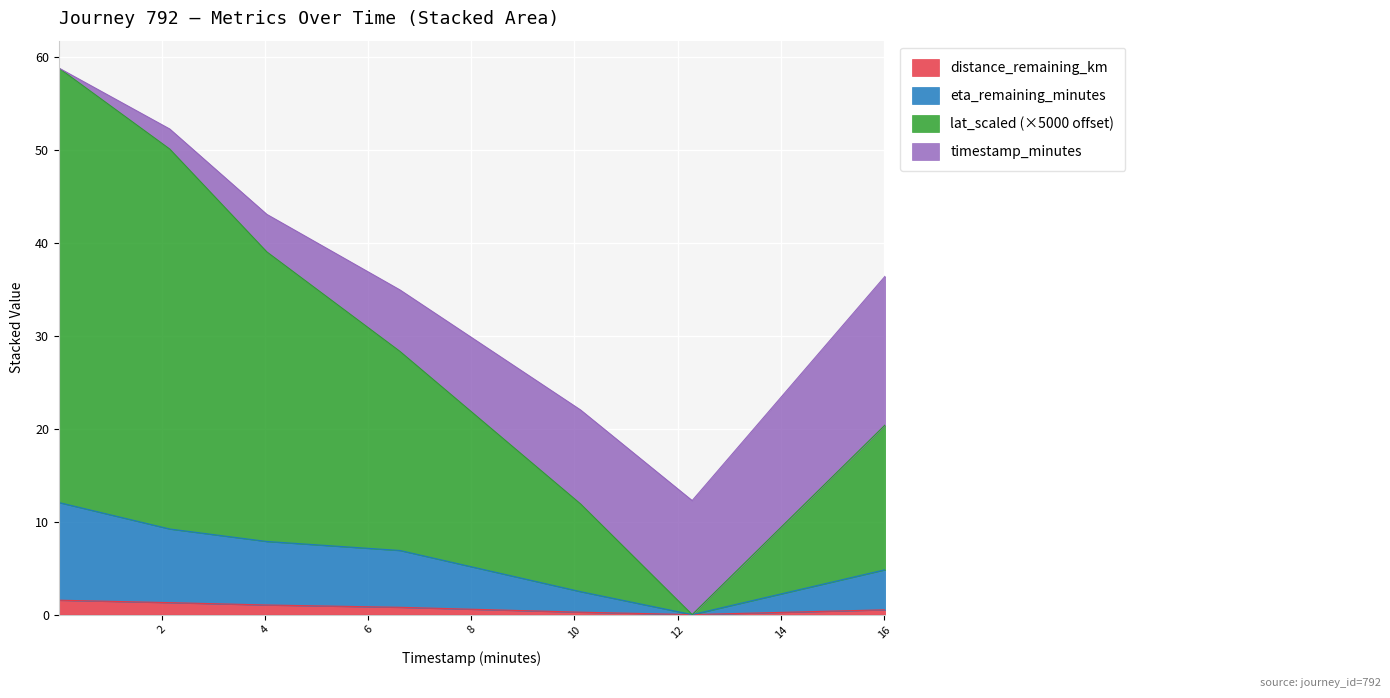

True or false: distance_remaining_km has a value of 0.3 at 10.12.

True